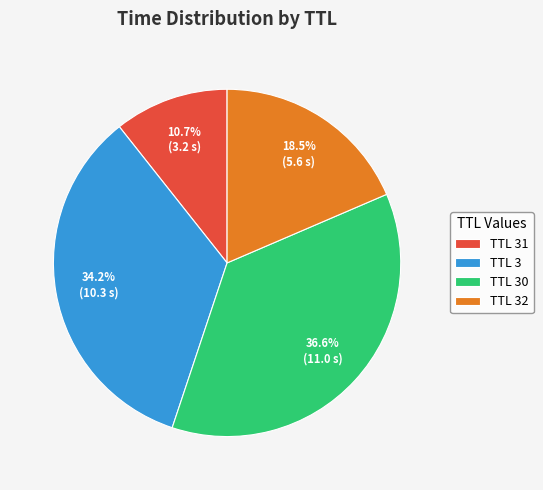

To the nearest percent, what is the difference between the largest and smallest slice percentages?

26%